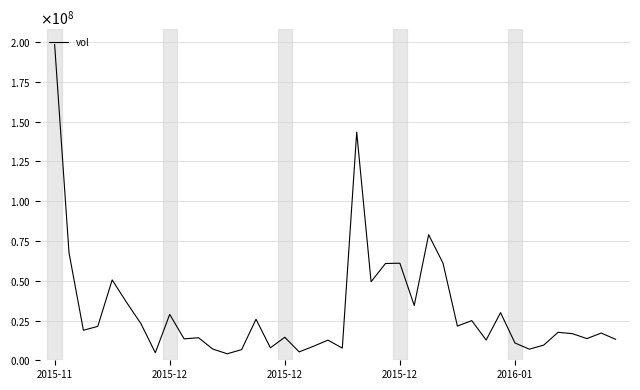

At which label does the data first exceed 17579500?

2015-11